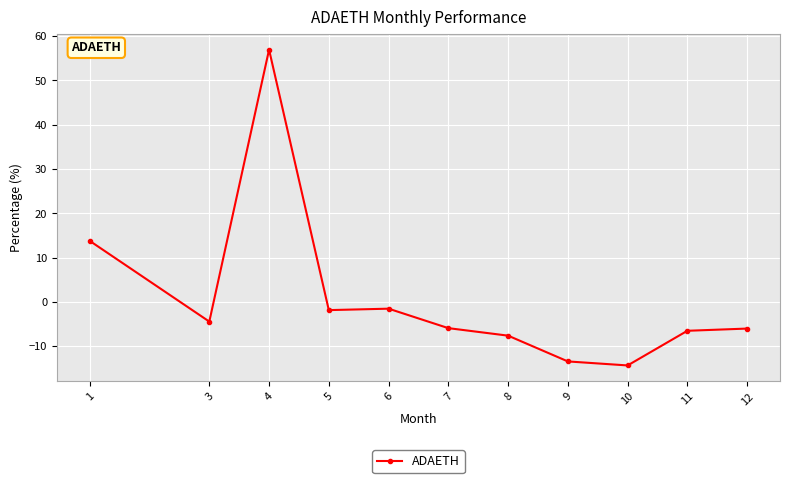

What is the value of the 3rd point from the left?

56.9